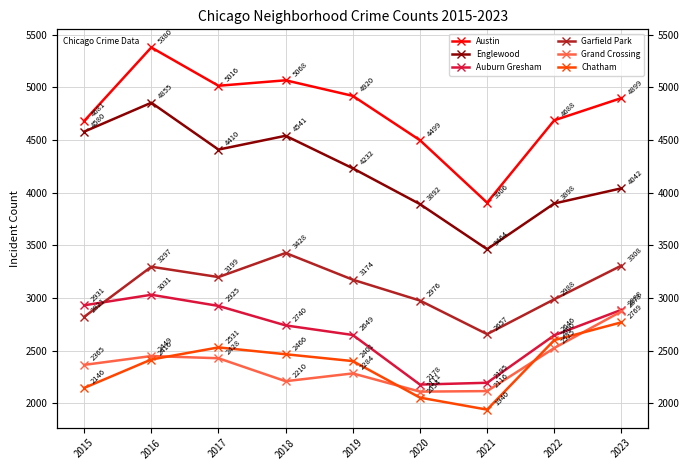

Reading left to right, what are all the values shown in this chart?

Austin: 2015=4681	2016=5380	2017=5016	2018=5068	2019=4920	2020=4499	2021=3906	2022=4688	2023=4899
Englewood: 2015=4580	2016=4855	2017=4410	2018=4541	2019=4232	2020=3892	2021=3464	2022=3898	2023=4042
Auburn Gresham: 2015=2931	2016=3031	2017=2925	2018=2740	2019=2649	2020=2178	2021=2195	2022=2646	2023=2888
Garfield Park: 2015=2821	2016=3297	2017=3199	2018=3428	2019=3174	2020=2976	2021=2657	2022=2988	2023=3308
Grand Crossing: 2015=2365	2016=2449	2017=2428	2018=2210	2019=2284	2020=2111	2021=2116	2022=2525	2023=2873
Chatham: 2015=2146	2016=2416	2017=2531	2018=2466	2019=2401	2020=2054	2021=1940	2022=2600	2023=2769